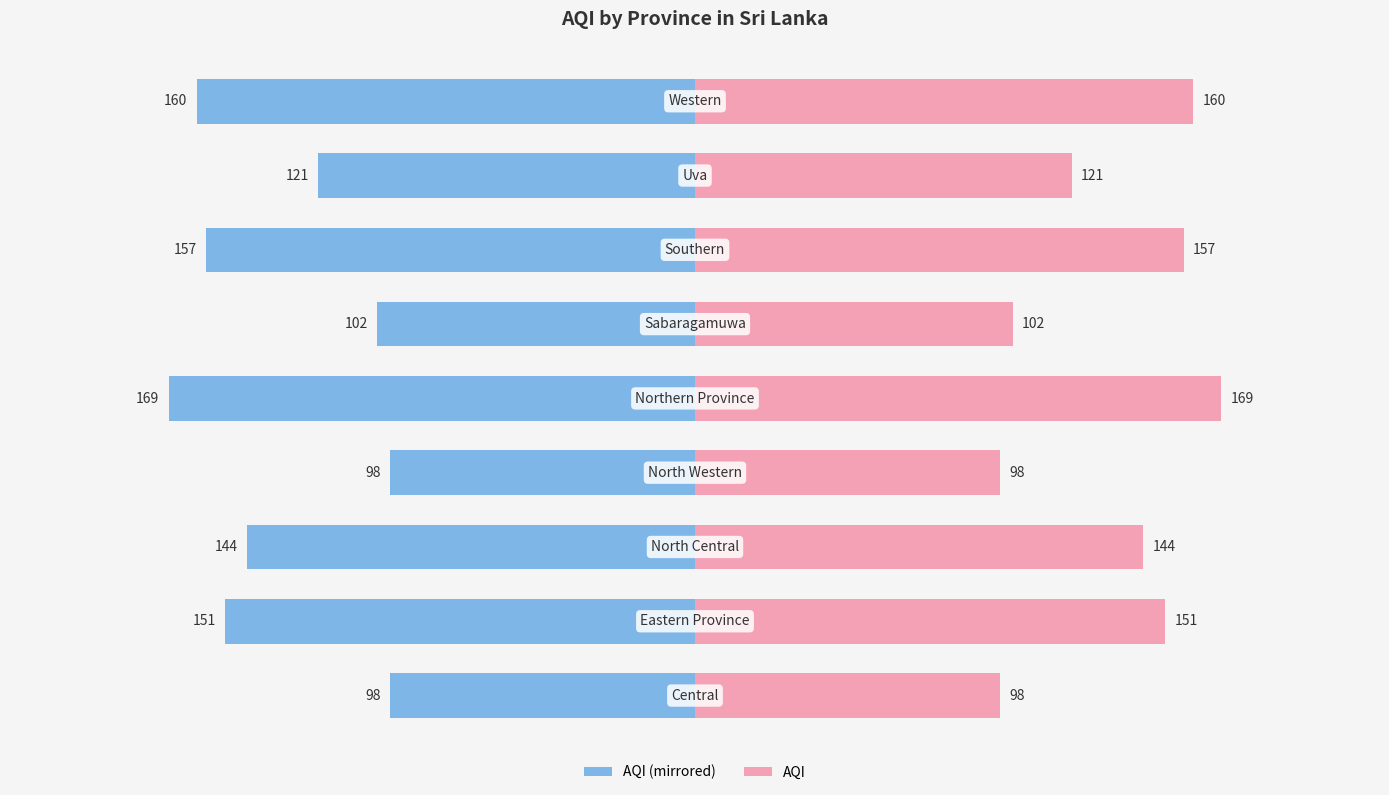

How many values in the AQI (Right) series are below 144?

4